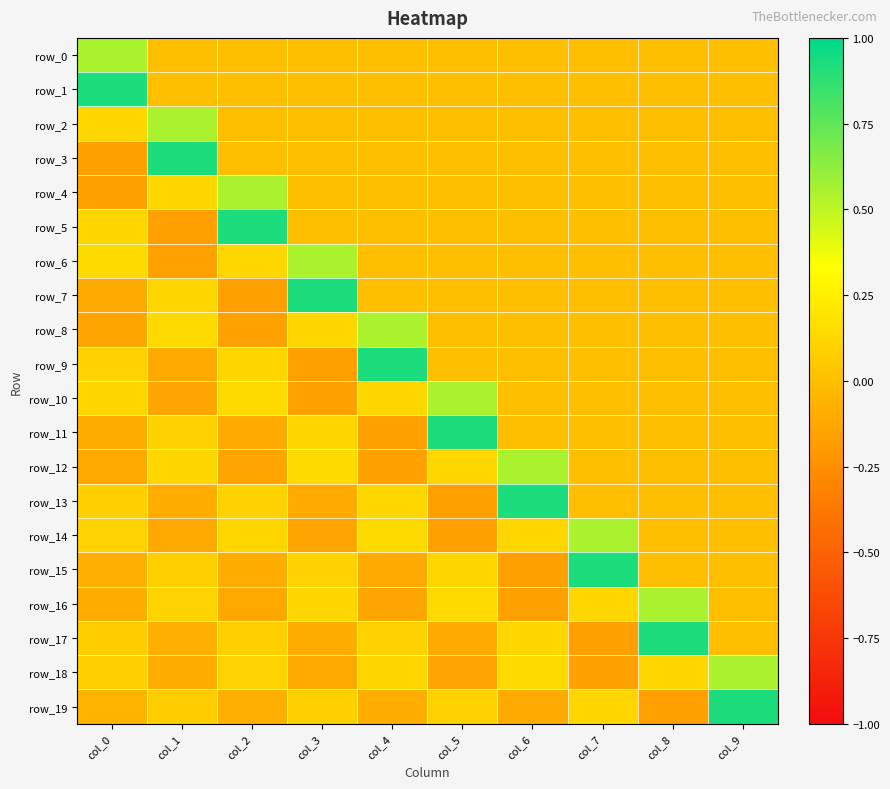

At which category is the sum across all series the highest?

col_9